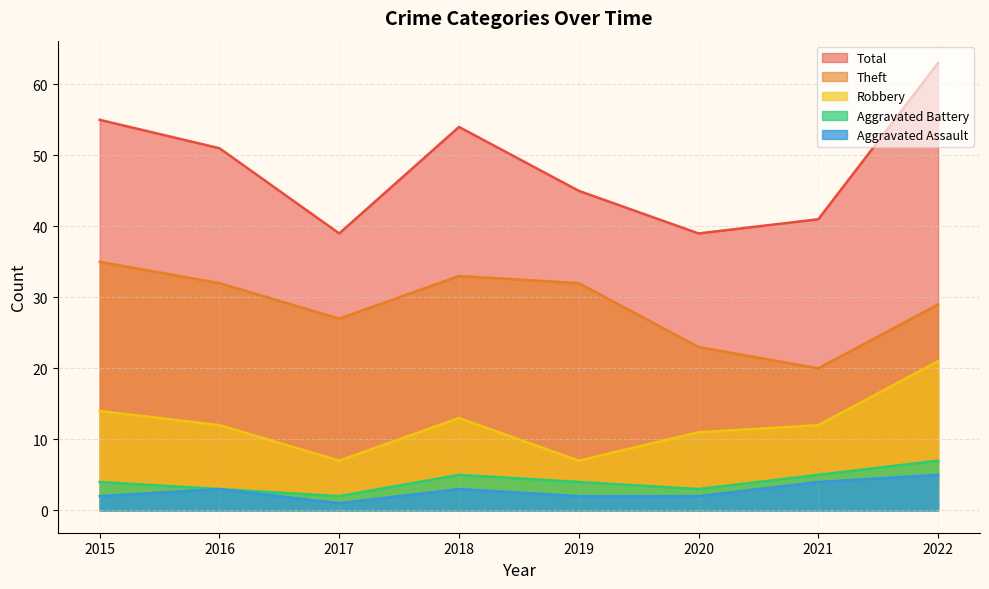

Does the chart display data point markers on the line(s)?

No